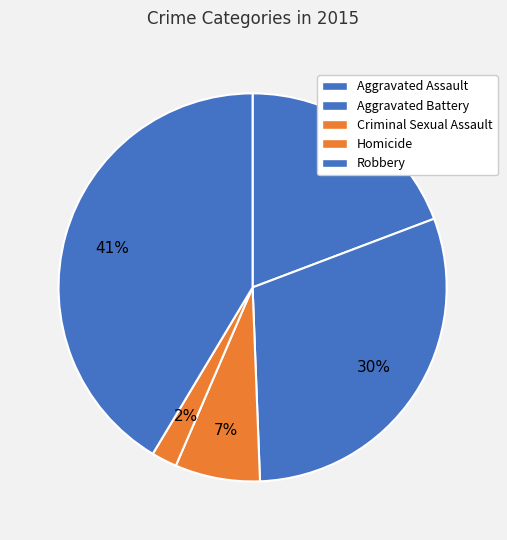

To the nearest percent, what is the combined percentage of Homicide and Robbery?

44%